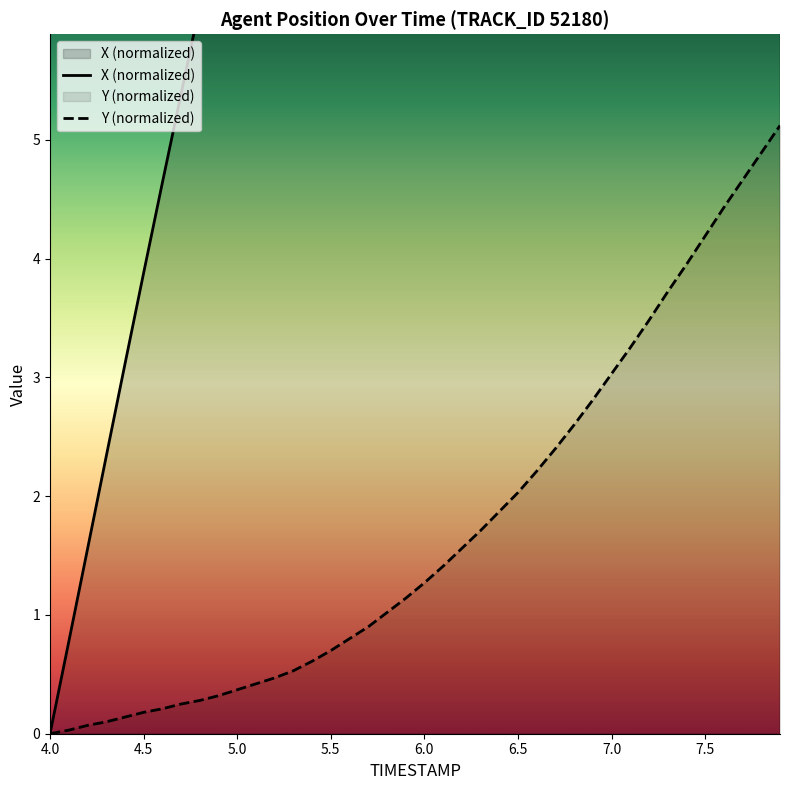

Where is Y (normalized) nearest to the value 2?

6.5